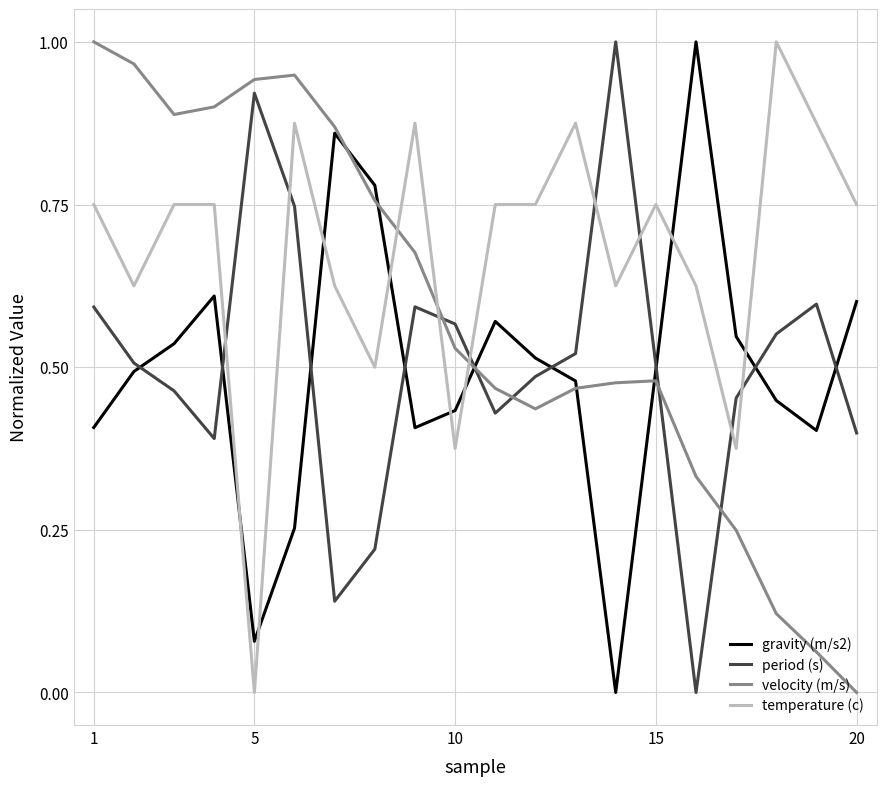

After their last crossing, which series has the higher values: gravity (m/s2) or temperature (c)?

temperature (c)